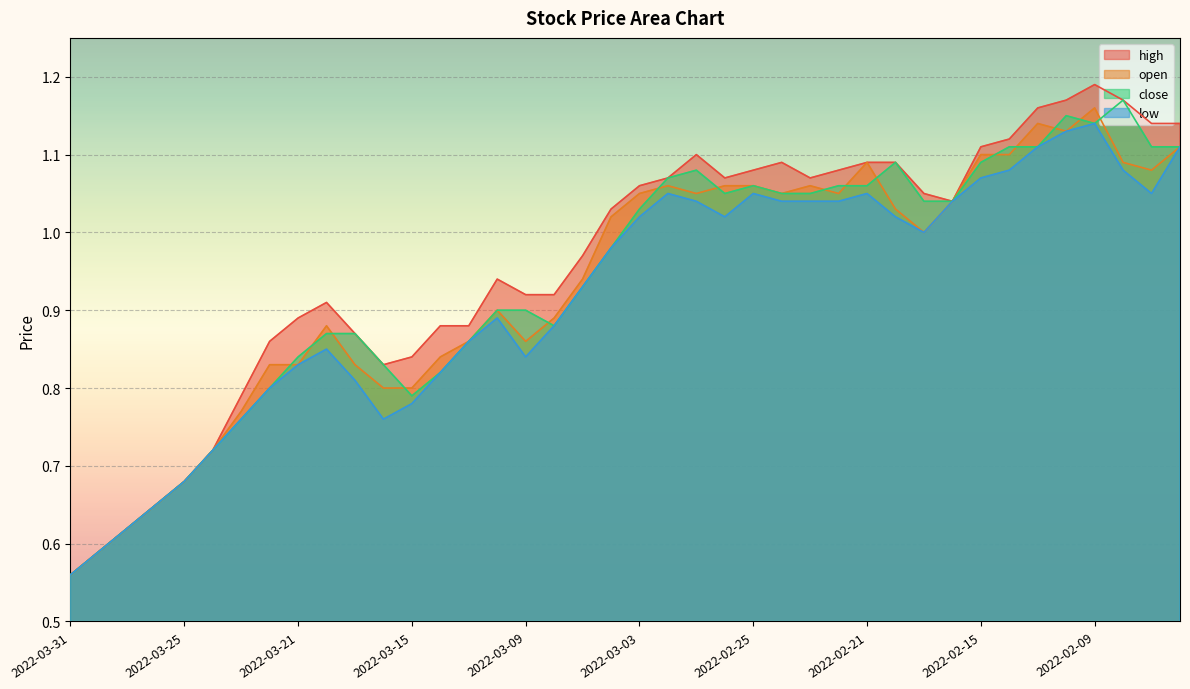

How many lines are shown in the chart?

4